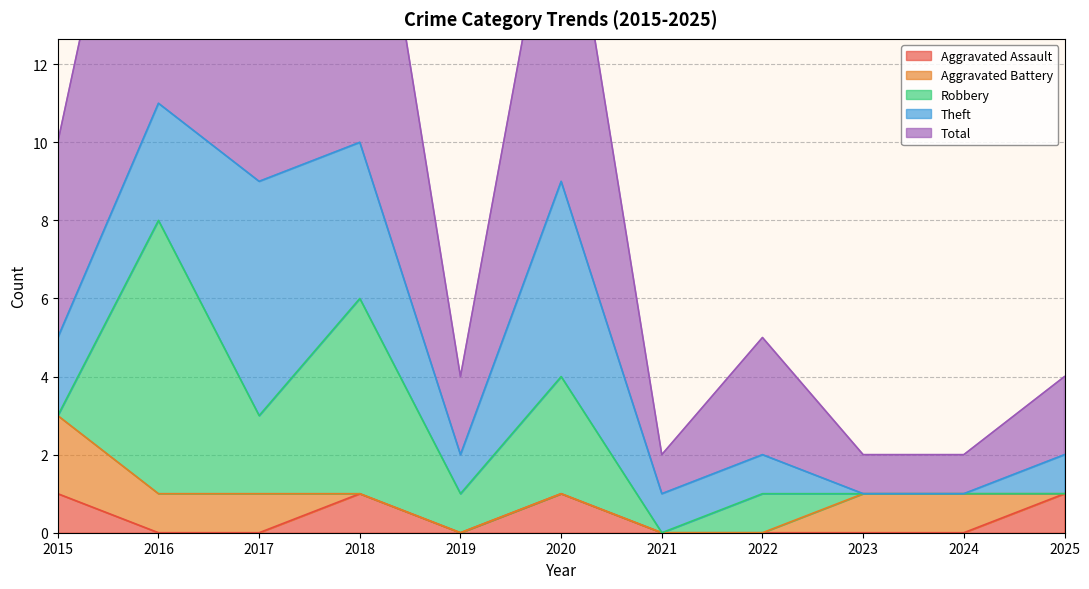

What is the value of the Total point at the 8th from the left?

3